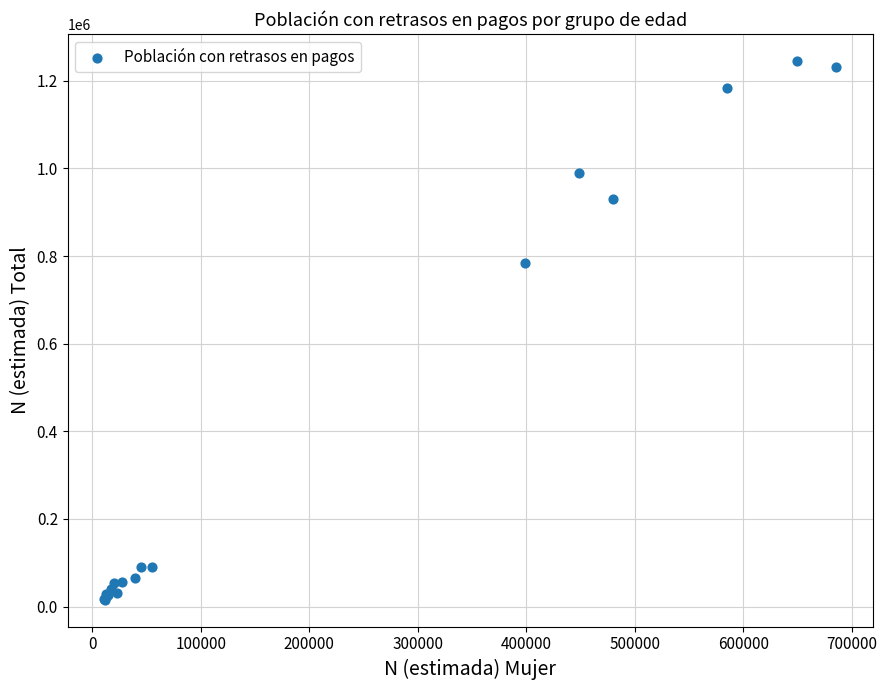

What Y value in the scatter plot is closest to 630541?

783790